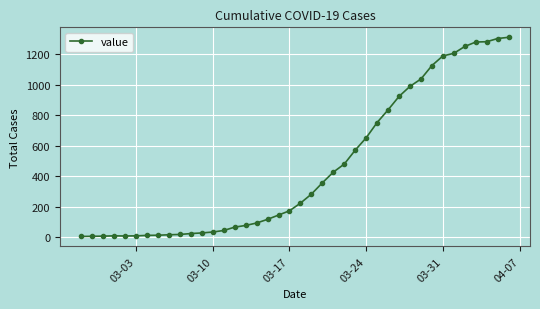

What is the greatest value displayed?

1310